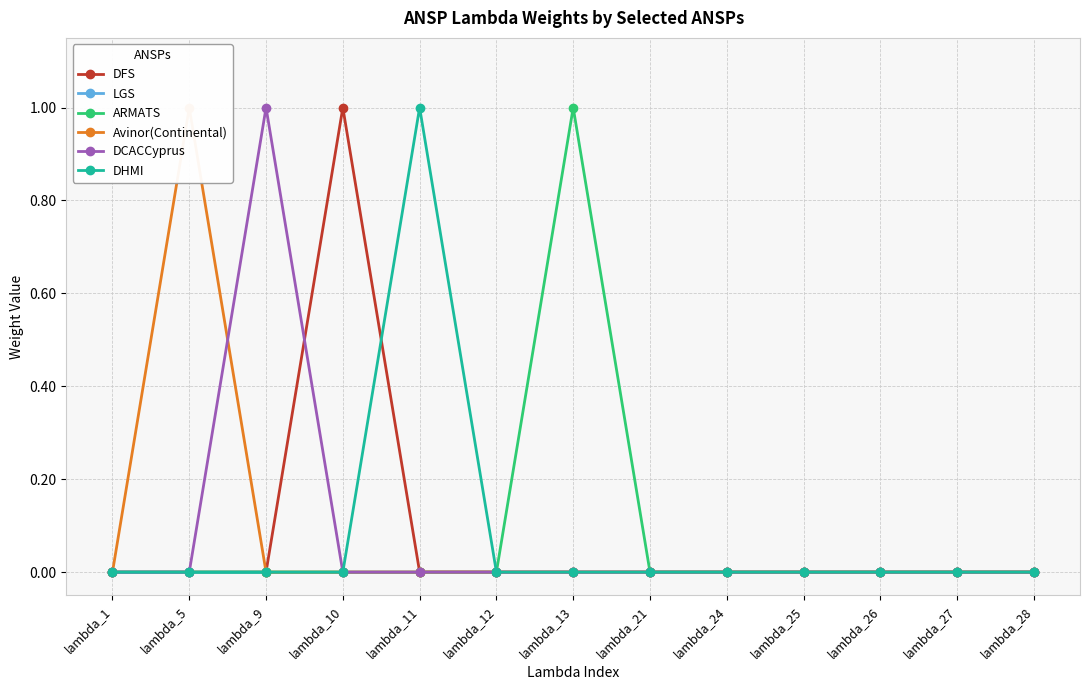

Does the chart have visible grid lines?

Yes